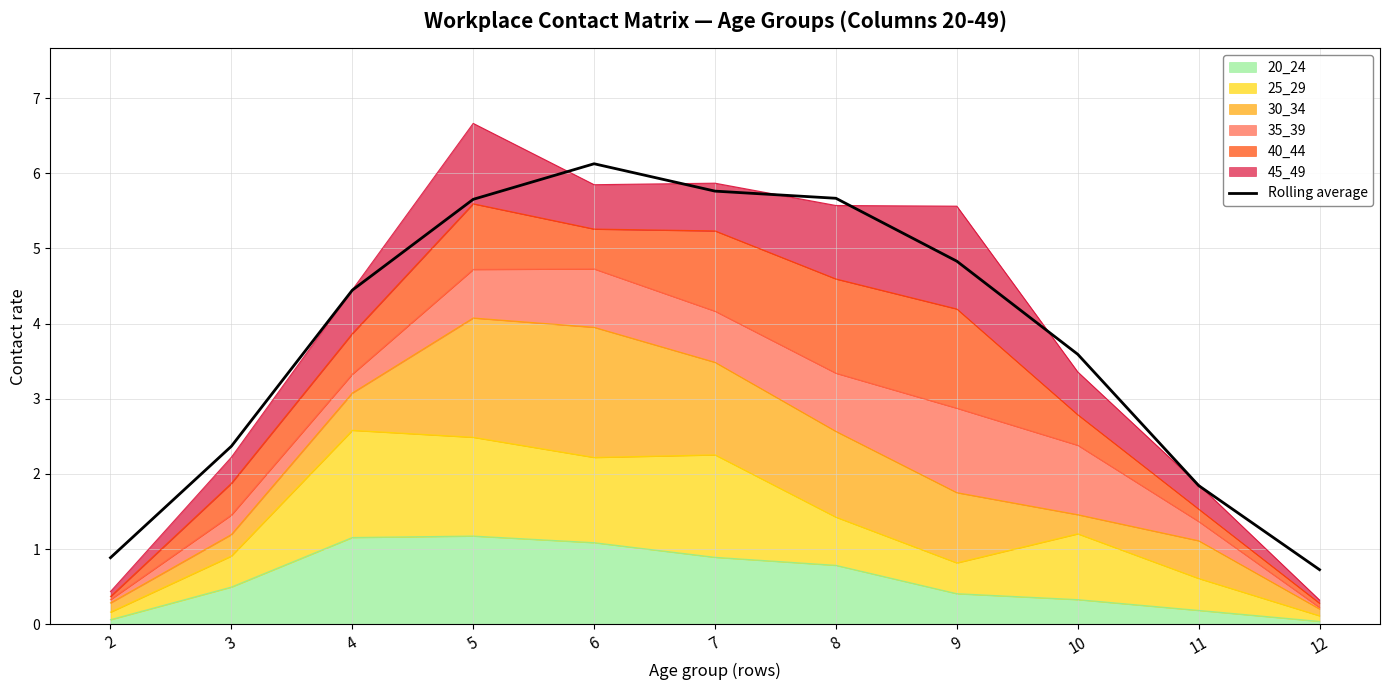

What is the ratio of the value at 8 to the value at 6?

0.9